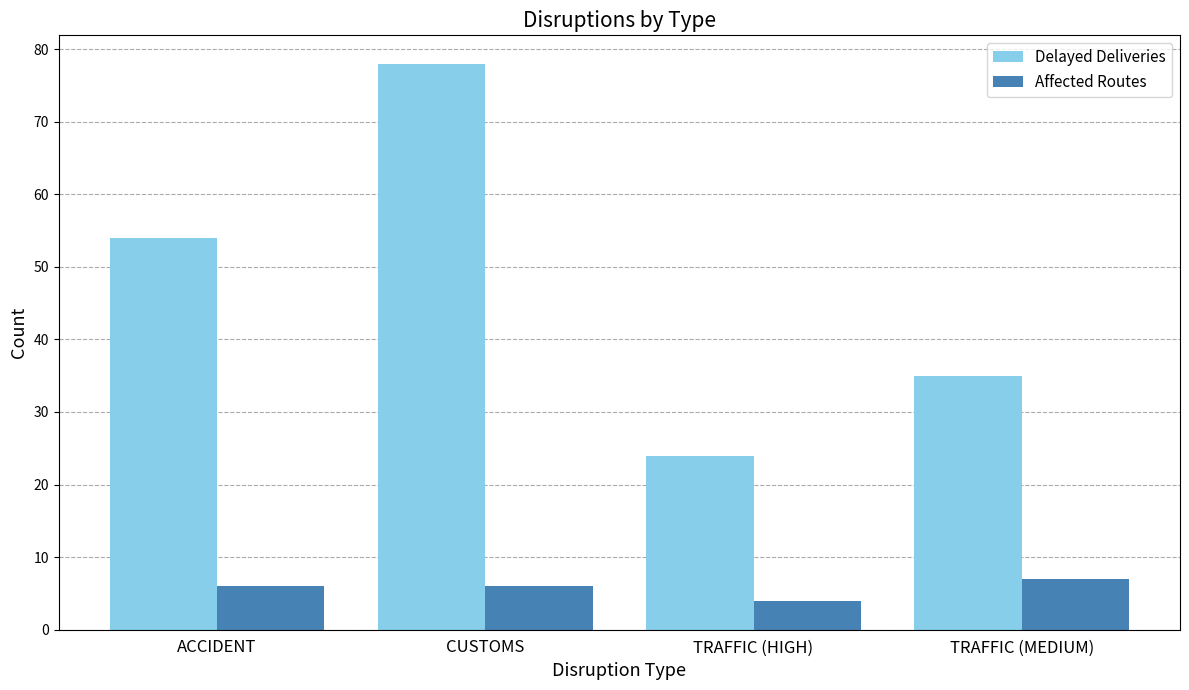

What is the maximum value for Delayed Deliveries?

78